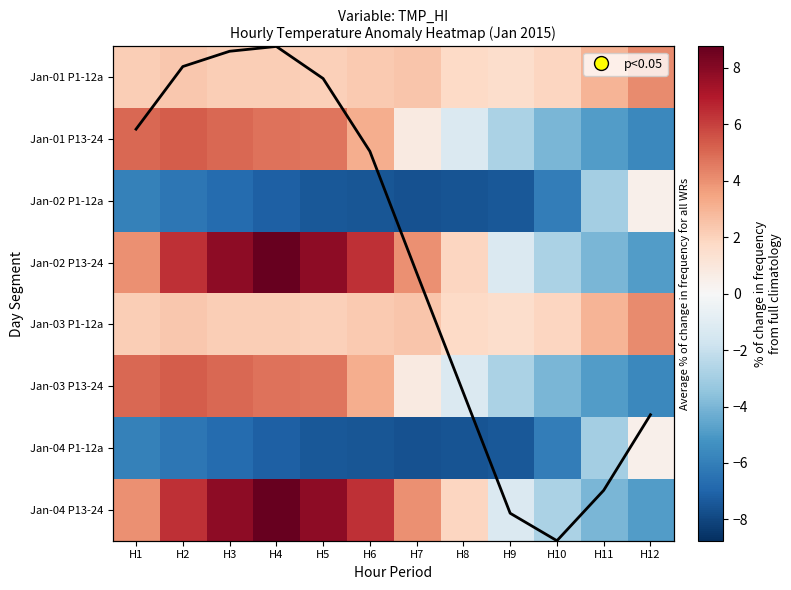

Which series has the widest spread of values?

Jan-02 P13-24